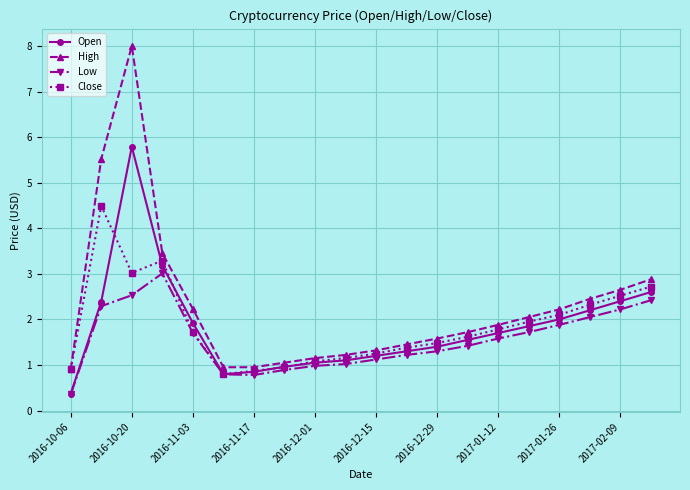

What is the value of the Low point at the 1st from the left?

0.4